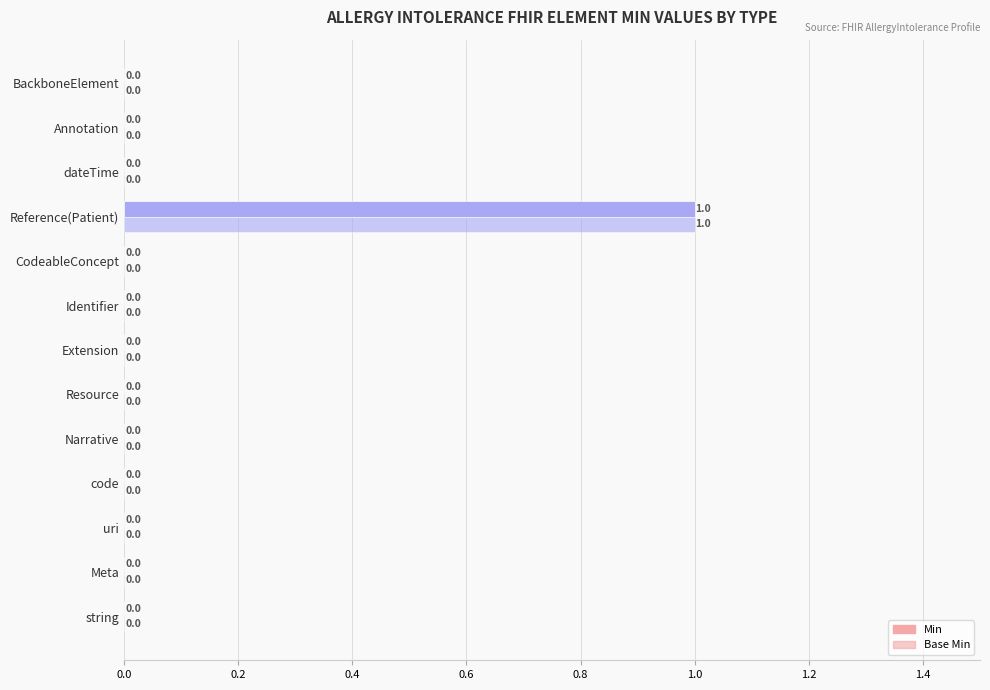

How many data points in Min are above 0?

1